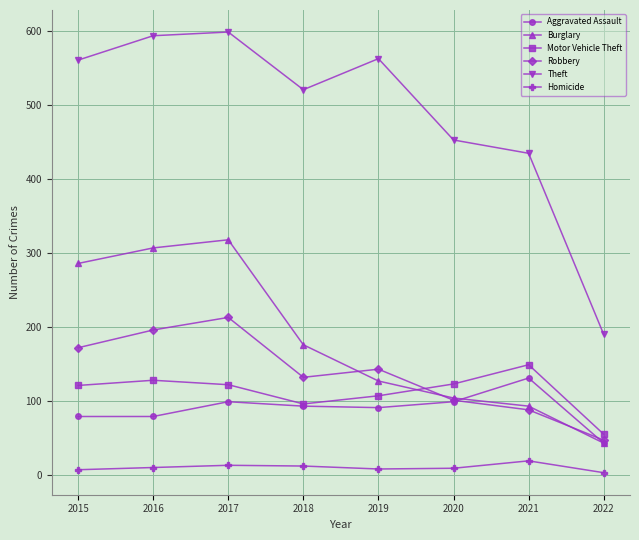

Between 2015 and 2019, which series saw the biggest shift?

Burglary